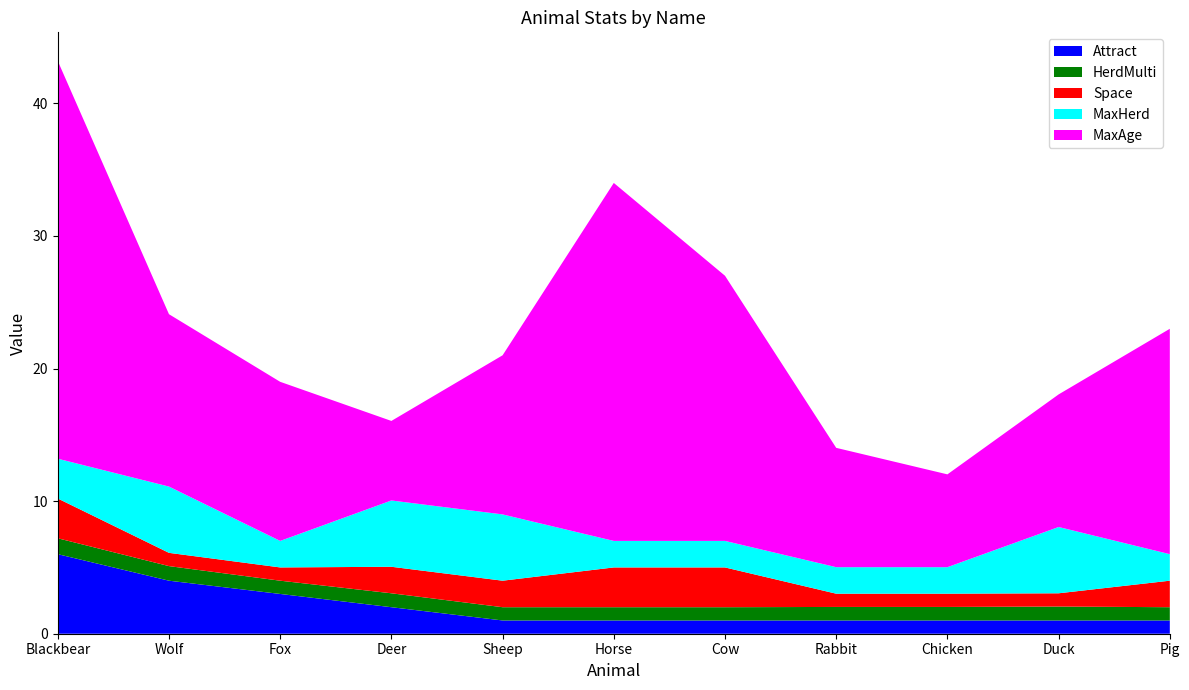

Reading left to right, extract all data points from this chart.

Attract: Blackbear=6.0	Wolf=4.0	Fox=3.0	Deer=2.0	Sheep=1.0	Horse=1.0	Cow=1.0	Rabbit=1.0	Chicken=1.0	Duck=1.0	Pig=1.0
HerdMulti: Blackbear=1.2	Wolf=1.1	Fox=1.0	Deer=1.1	Sheep=1.0	Horse=1.0	Cow=1.0	Rabbit=1.0	Chicken=1.0	Duck=1.1	Pig=1.0
Space: Blackbear=3.0	Wolf=1.0	Fox=1.0	Deer=2.0	Sheep=2.0	Horse=3.0	Cow=3.0	Rabbit=1.0	Chicken=1.0	Duck=1.0	Pig=2.0
MaxHerd: Blackbear=3.0	Wolf=5.0	Fox=2.0	Deer=5.0	Sheep=5.0	Horse=2.0	Cow=2.0	Rabbit=2.0	Chicken=2.0	Duck=5.0	Pig=2.0
MaxAge: Blackbear=30.0	Wolf=13.0	Fox=12.0	Deer=6.0	Sheep=12.0	Horse=27.0	Cow=20.0	Rabbit=9.0	Chicken=7.0	Duck=10.0	Pig=17.0